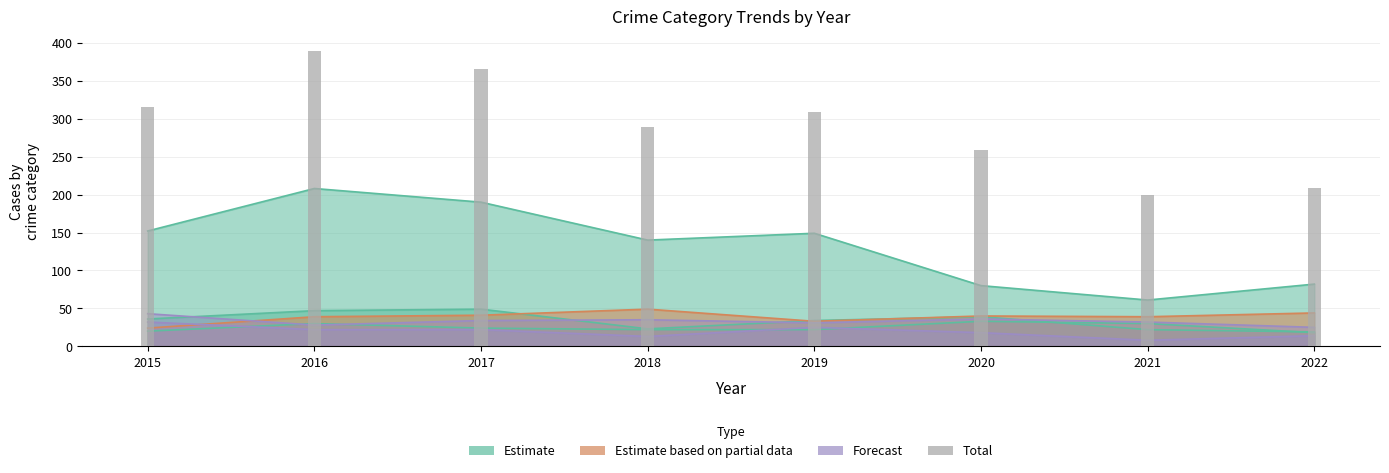

What is the change in value from 2016 to 2019?

-80